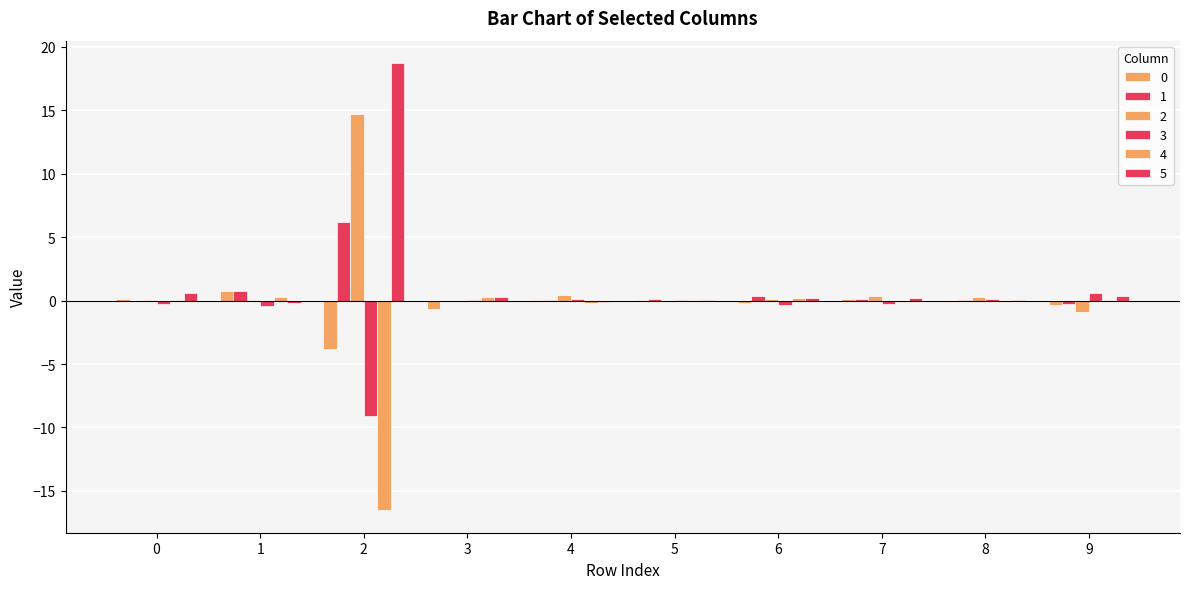

Between 7 and 2, which is larger?

7